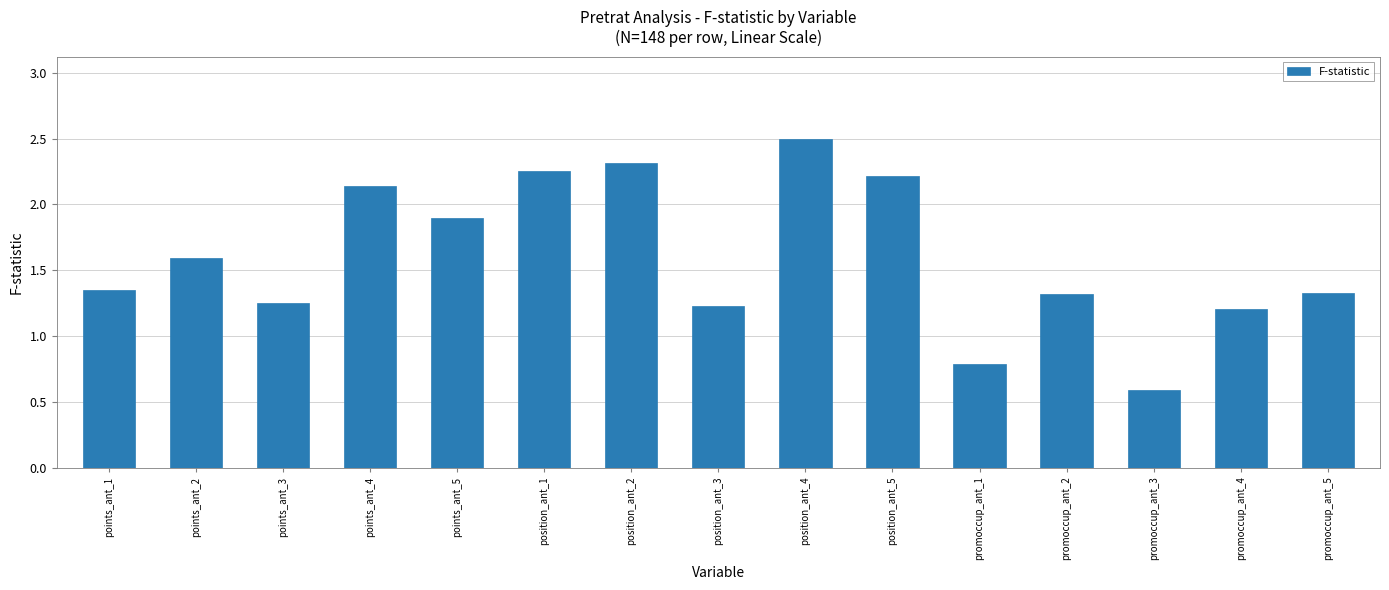

What is the smallest value displayed?

0.6